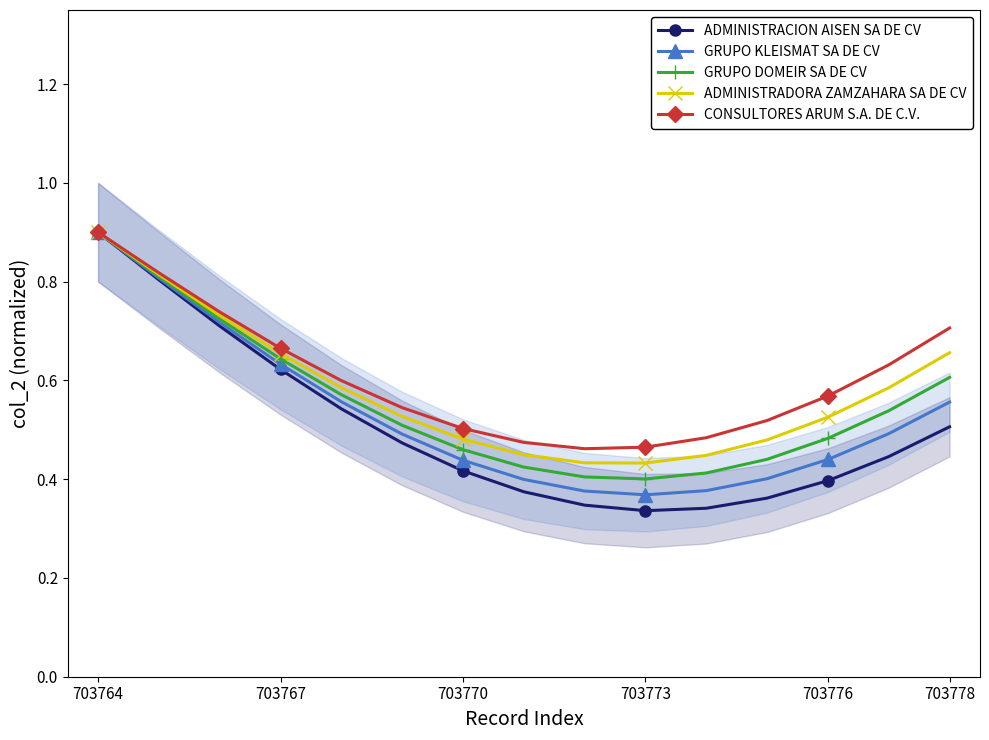

What is the average value of the ADMINISTRACION AISEN SA DE CV series?

0.5